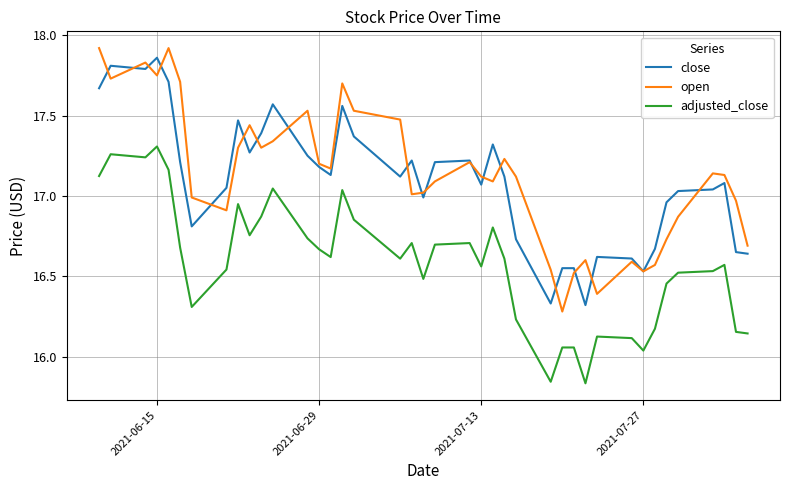

What is the difference between the second highest and second lowest values in the adjusted_close series?

1.4